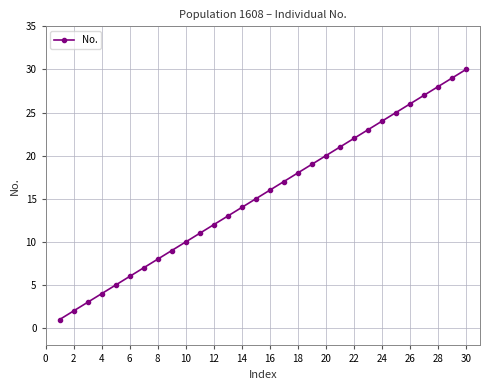

How many lines are shown in the chart?

1